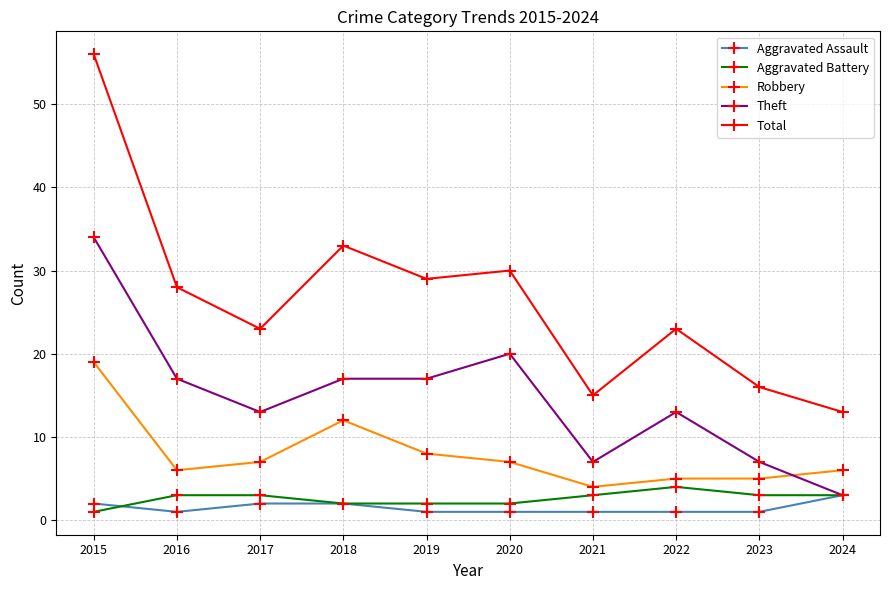

How many data points in Theft are less than 17?

5